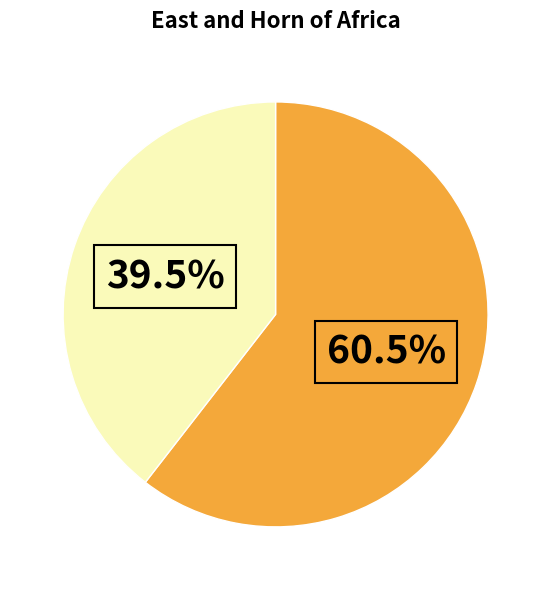

Is there any slice that represents more than half of the pie?

Yes